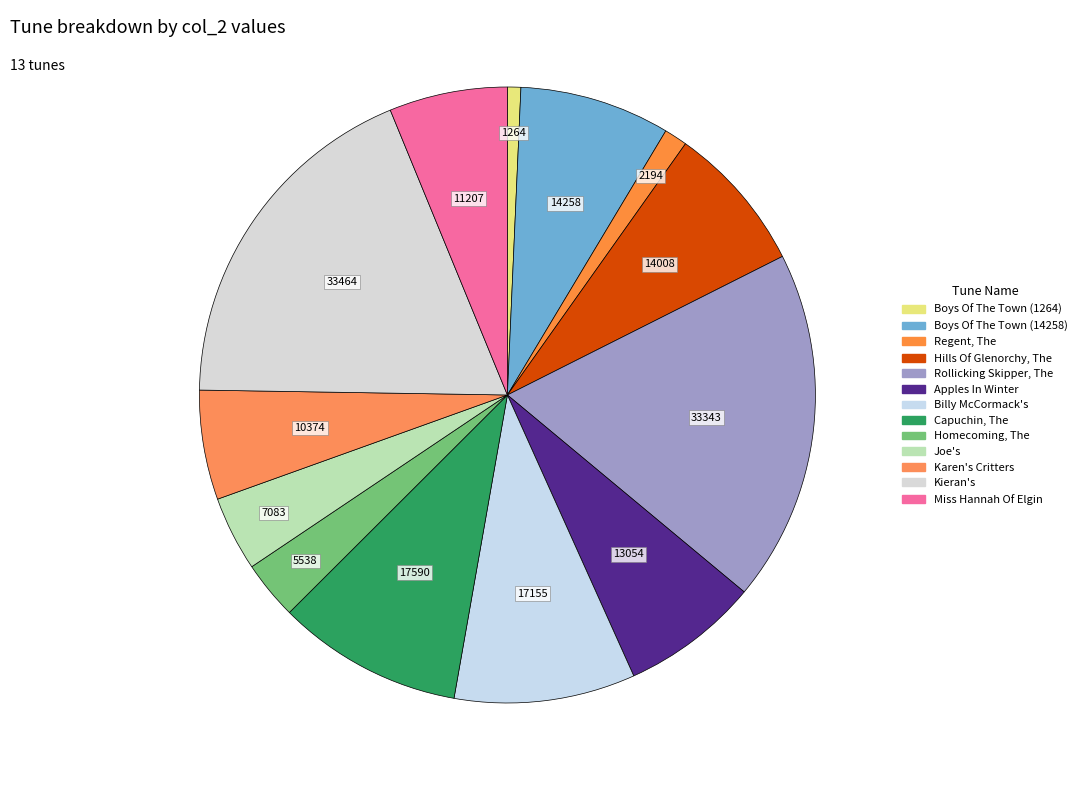

Count the number of slices in the pie.

13